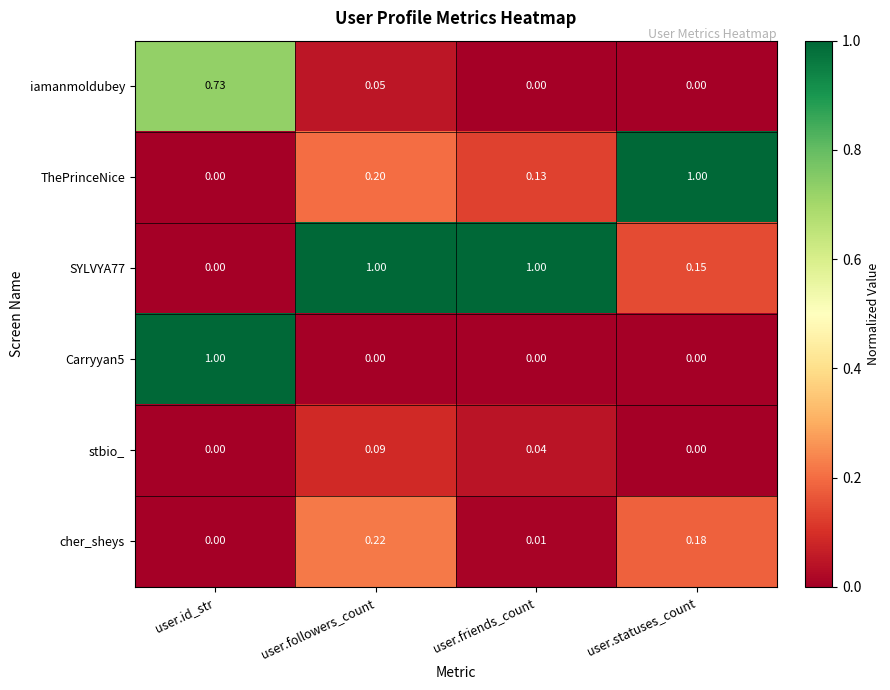

Rank the categories by cher_sheys value from highest to lowest.

user.followers_count, user.statuses_count, user.friends_count, user.id_str